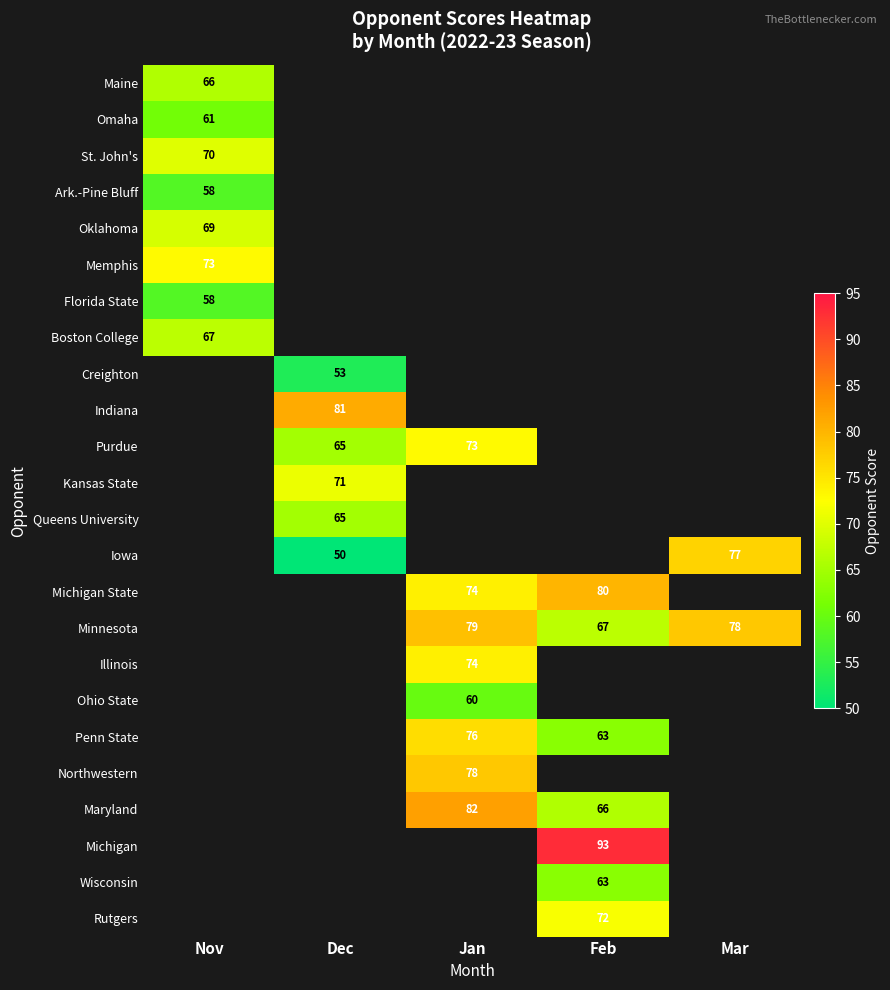

At which category does the chart reach its peak across all series?

Feb